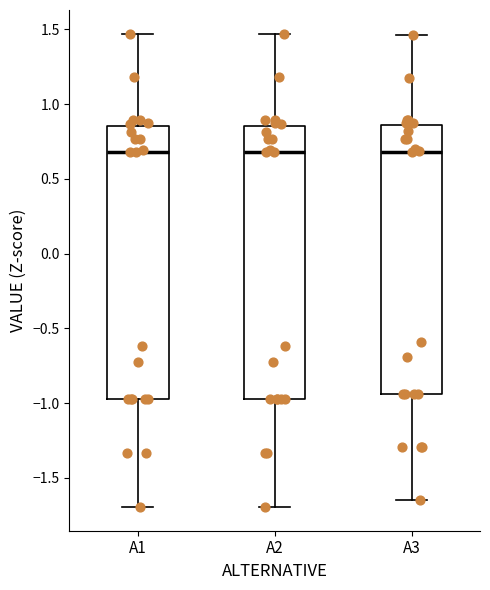

Reading left to right, transcribe this box plot: for each box, give where its median line is, the range the box spans, and where its two whiskers end, as read against the y-axis. The values are not printed on the chart, so give them approximately, as read against the axis.

A1: median 0.70, box -1.00 to 0.85, whiskers -1.70 to 1.45
A2: median 0.70, box -1.00 to 0.85, whiskers -1.70 to 1.45
A3: median 0.70, box -0.95 to 0.85, whiskers -1.65 to 1.45